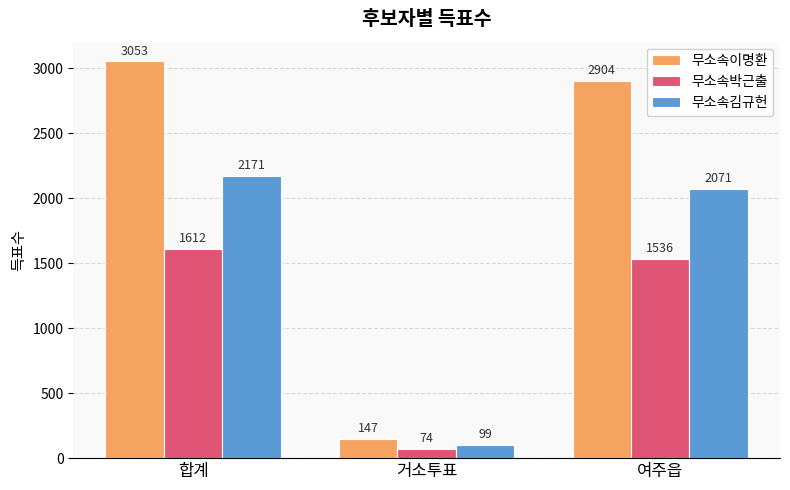

At how many categories does at least one series exceed 2449?

2